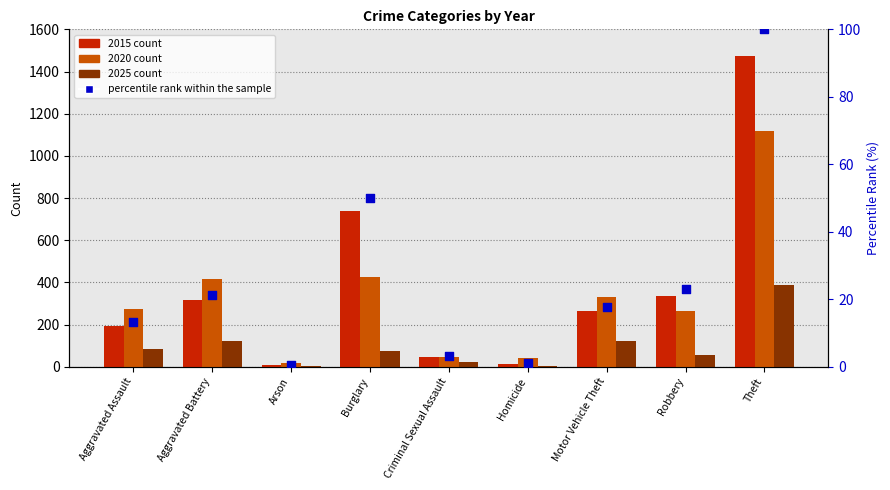

Between Aggravated Assault and Burglary, which is larger?

Burglary